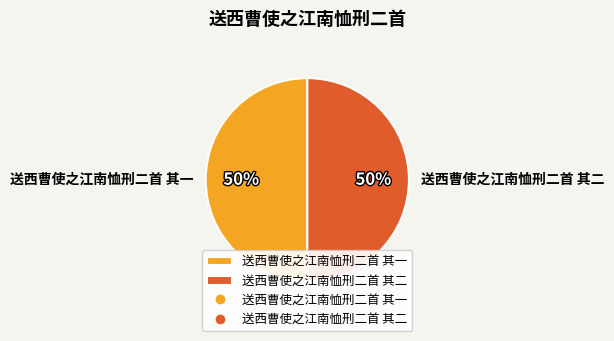

To the nearest percent, what is the average slice percentage?

50%